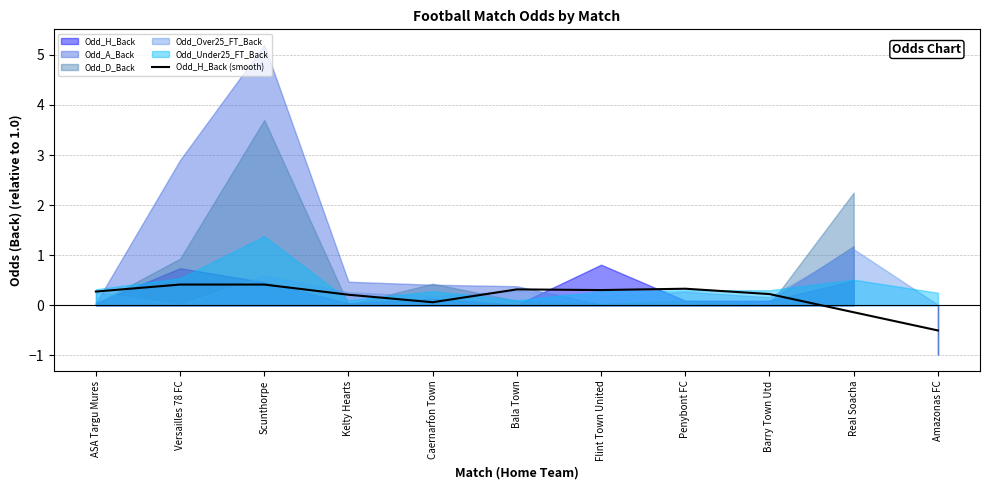

Reading left to right, transcribe all the data shown in this chart.

ASA Targu Mures=0.3	Versailles 78 FC=0.4	Scunthorpe=0.4	Kelty Hearts=0.2	Caernarfon Town=0.1	Bala Town=0.3	Flint Town United=0.3	Penybont FC=0.3	Barry Town Utd=0.2	Real Soacha=-0.1	Amazonas FC=-0.5